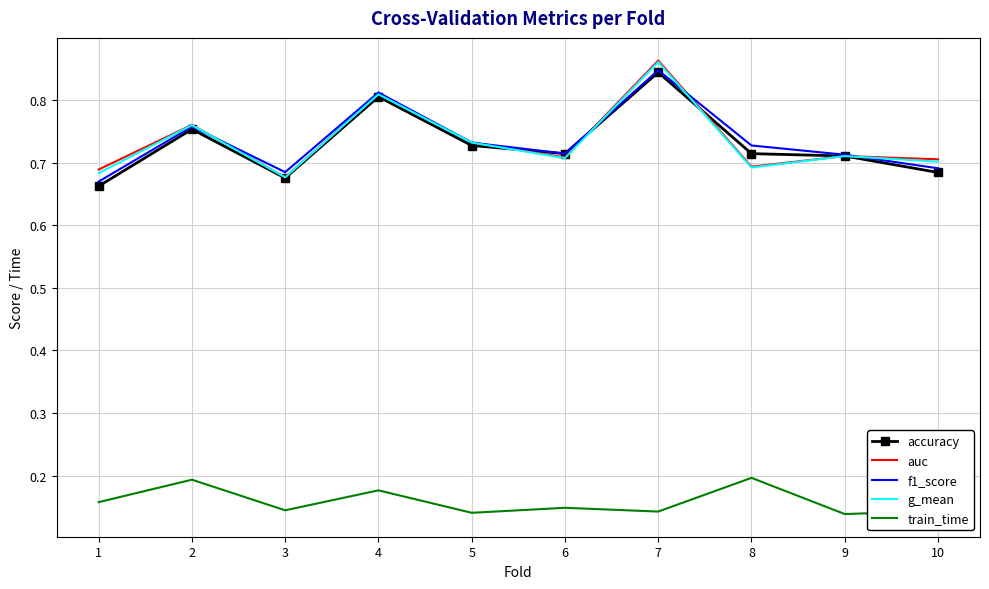

How many interior local valleys does the auc series have?

3